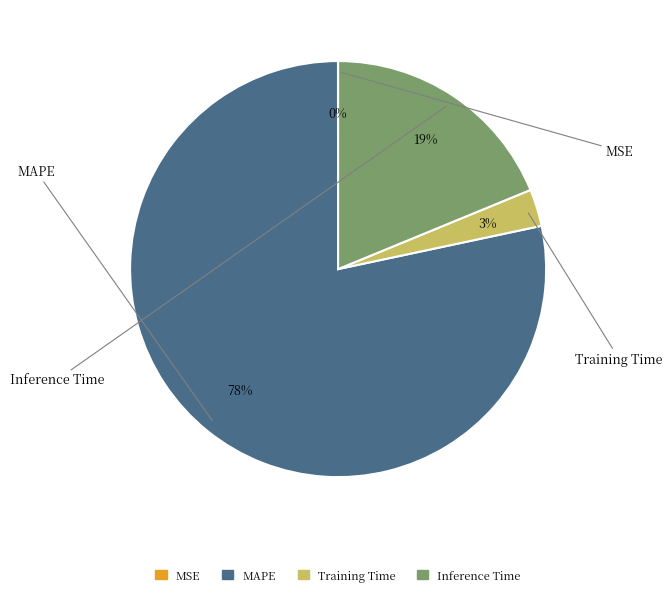

To the nearest percent, what is the average slice percentage?

25%